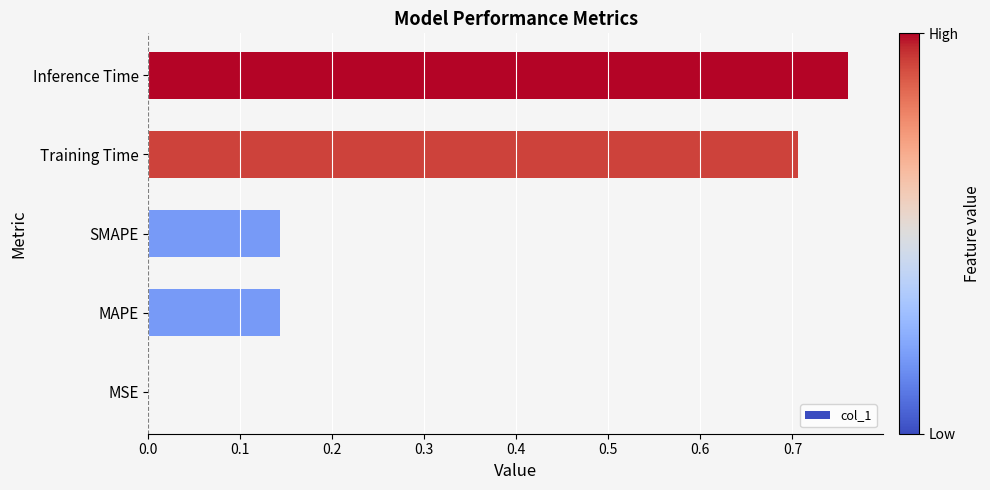

Is it true that the value at MSE is 0.0?

True